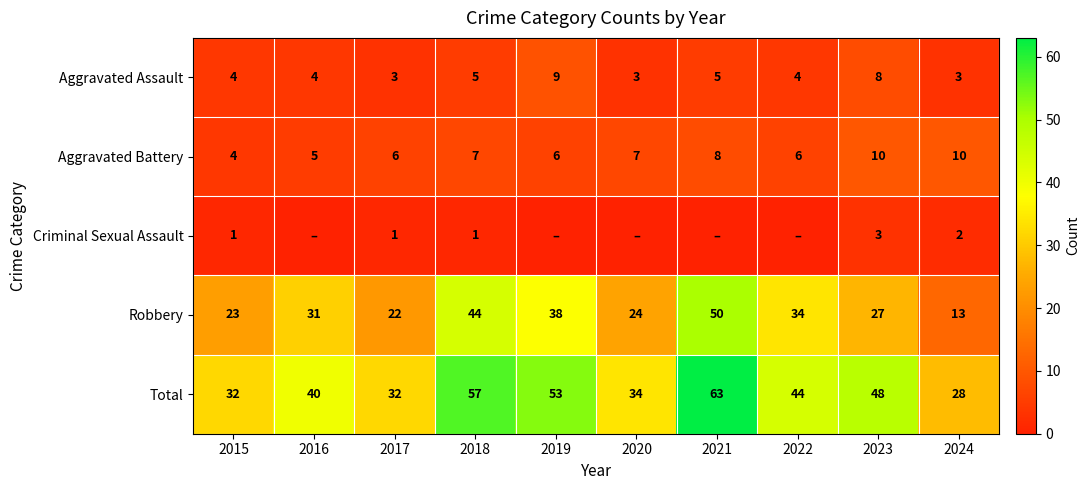

How many values in Criminal Sexual Assault are above zero?

5